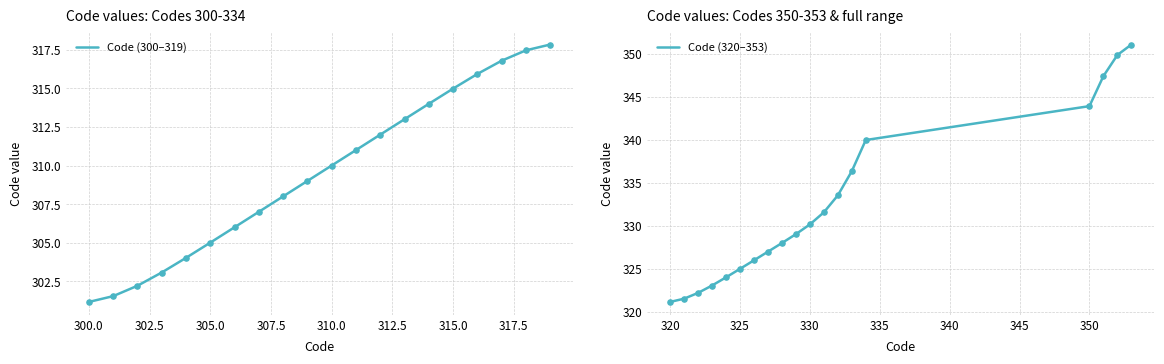

Which has a higher value, 353 or 325?

353